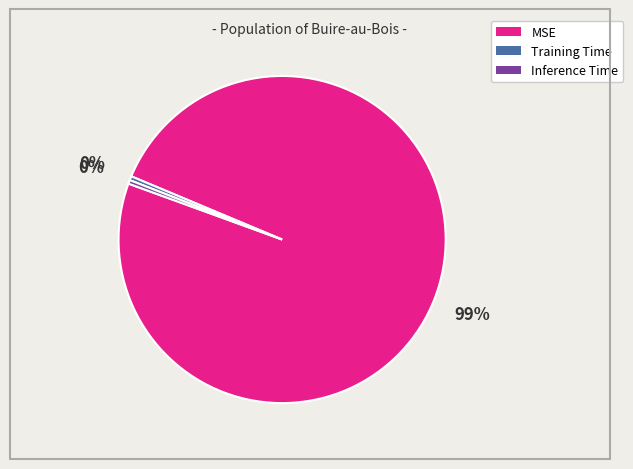

Which category has the biggest portion of the pie?

MSE